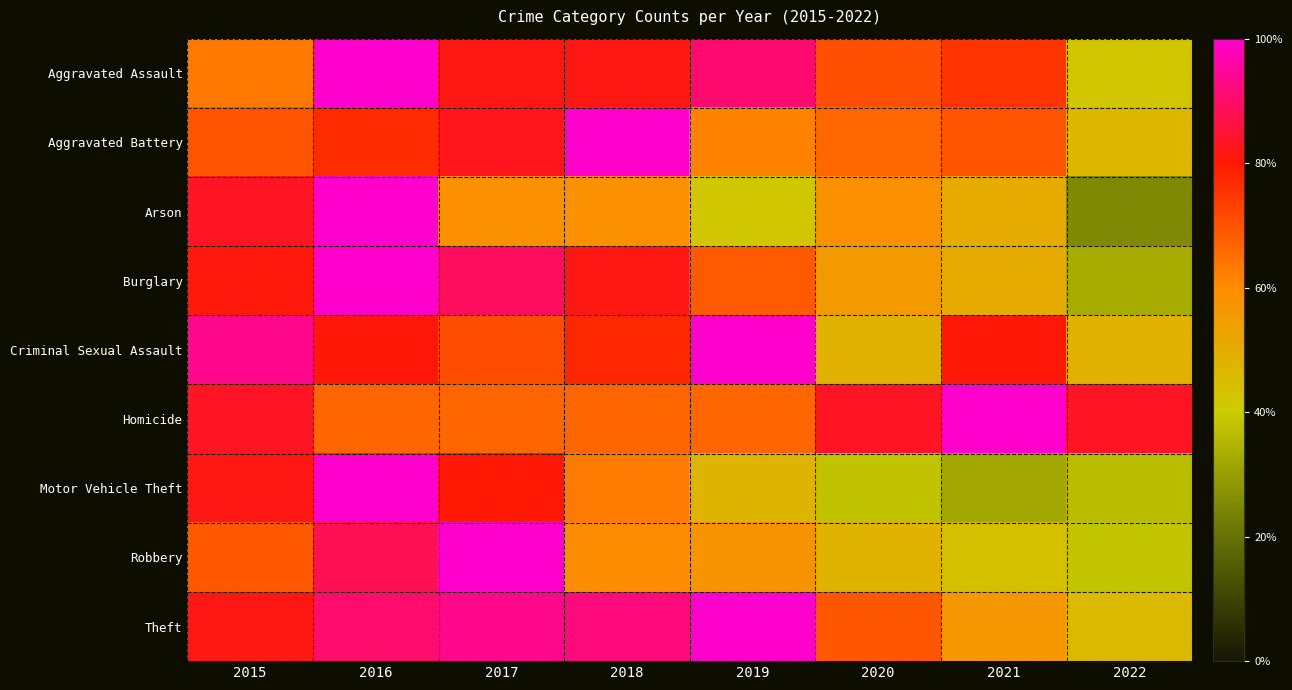

At which category is the sum across all series the highest?

2016